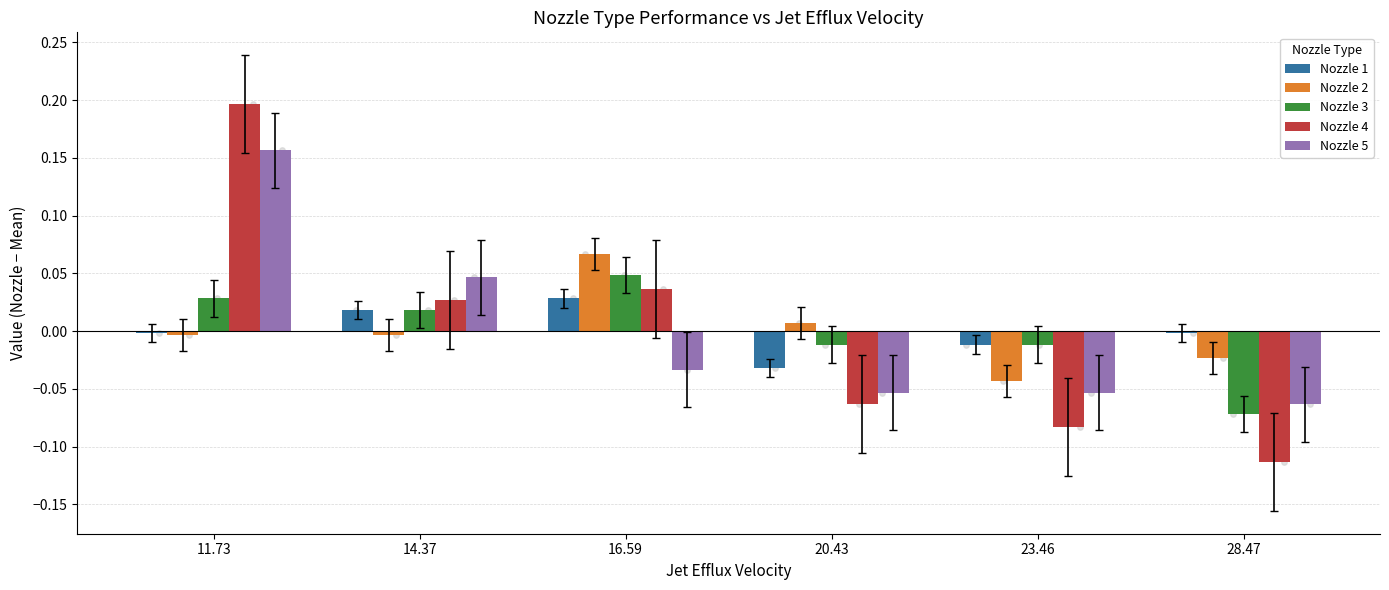

Is the value of Nozzle 5 at 11.73 greater than the value of Nozzle 3 at 20.43?

Yes